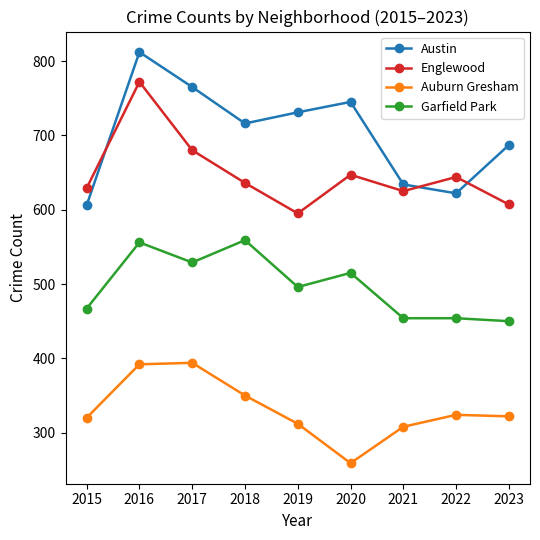

Which series has the largest range (max minus min)?

Austin